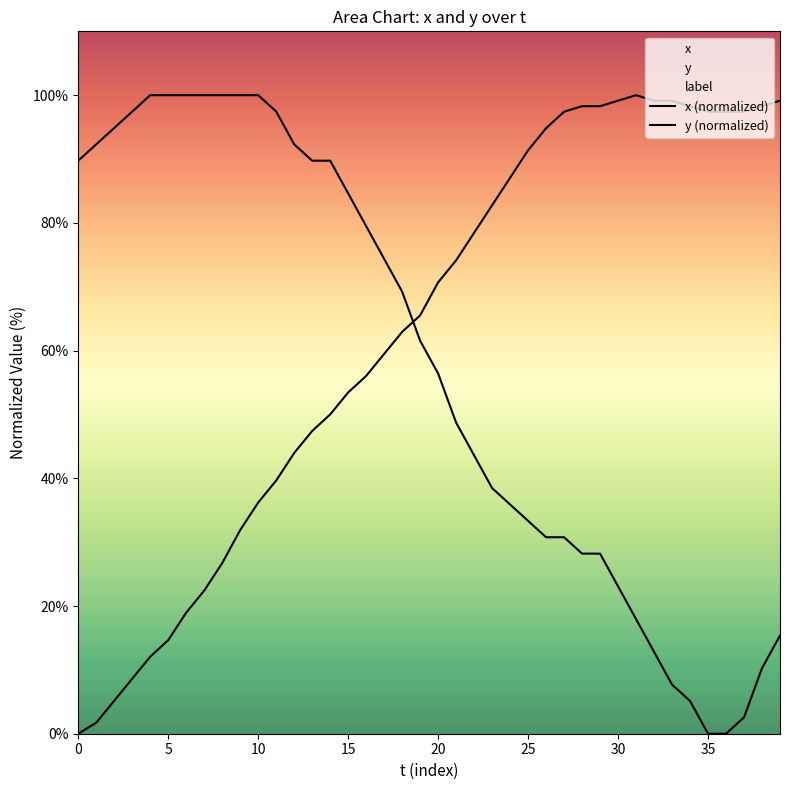

The x series shows 151.7 at 33. True or false?

False